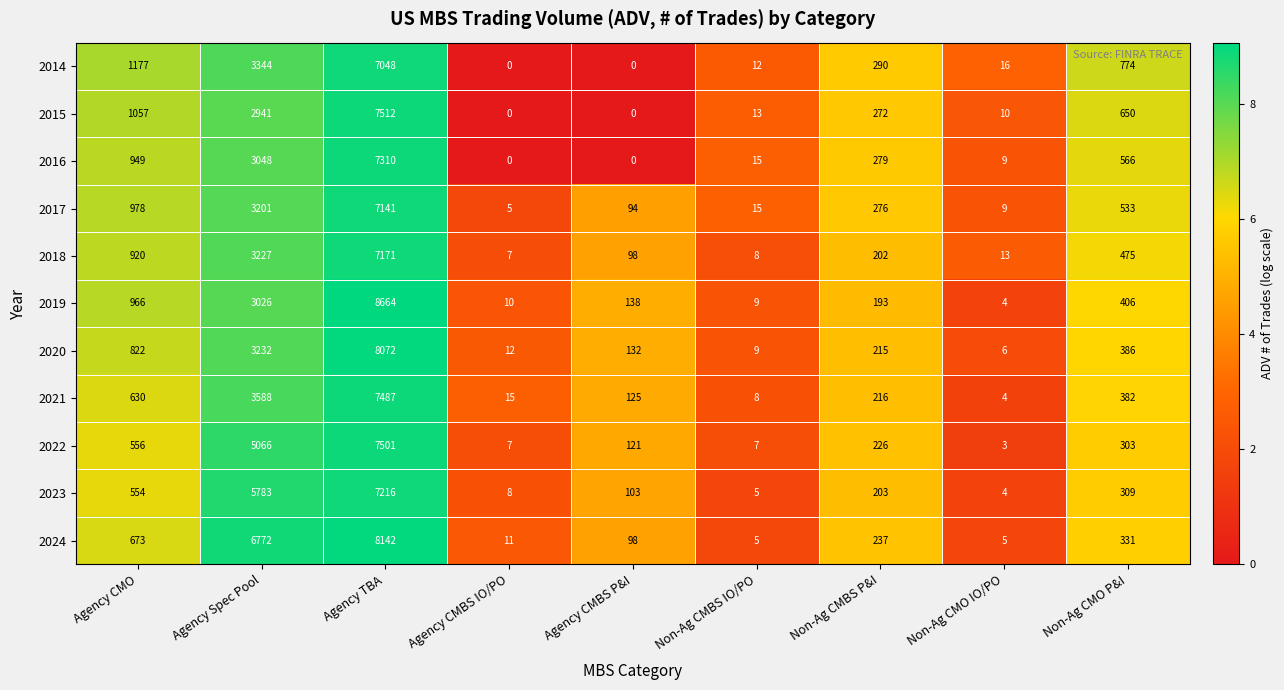

What is the maximum value shown in the chart?

8664